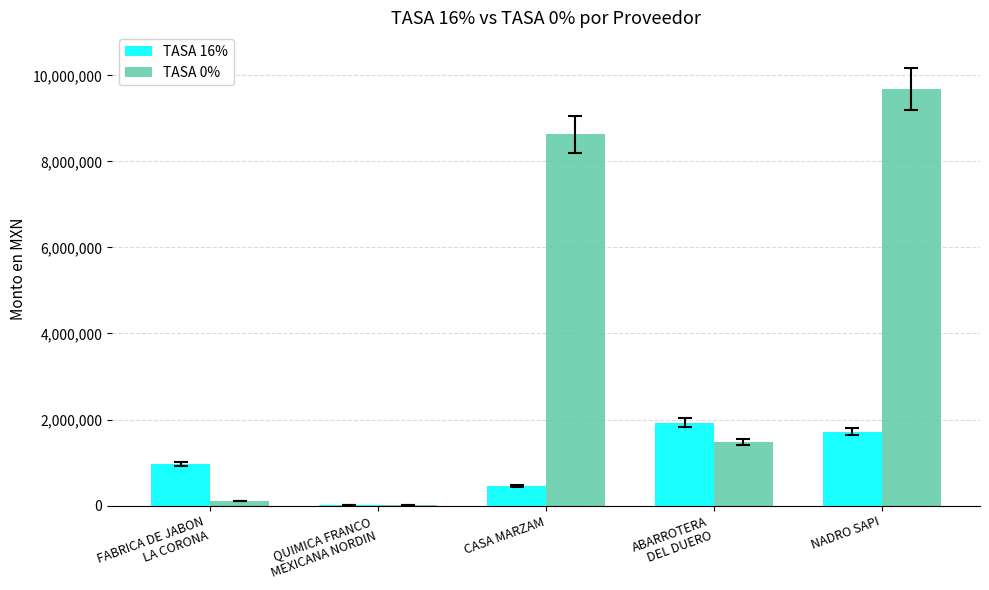

The TASA 0% series shows 9678902.7 at NADRO SAPI. True or false?

True